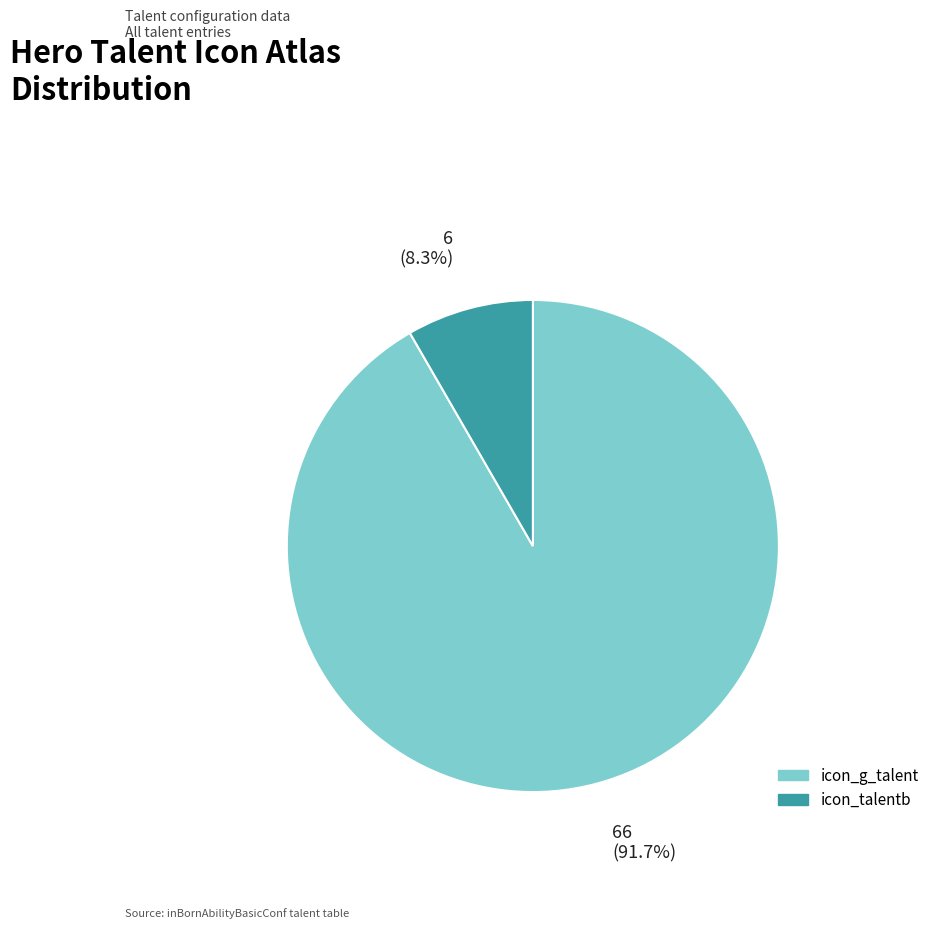

Is it true that icon_talentb is 2% of the pie?

False